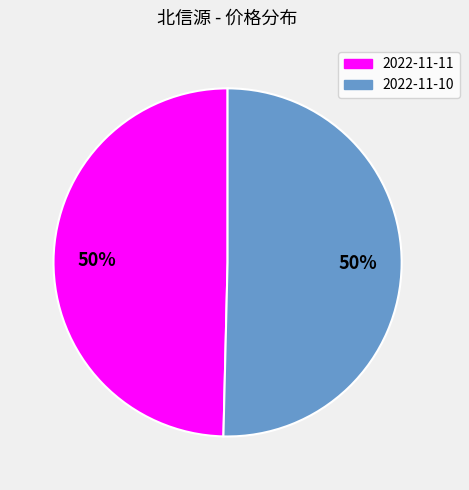

Combined, do 2022-11-11 and 2022-11-10 account for over 50%?

Yes